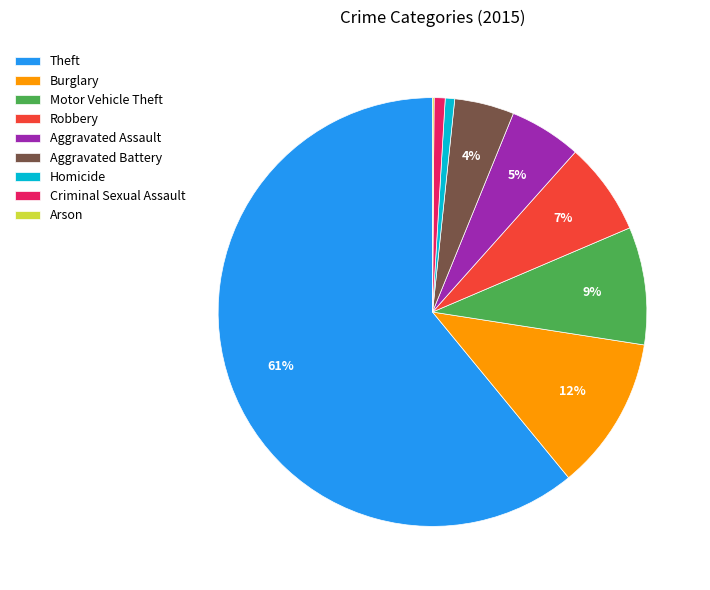

Is the sum of Theft and Aggravated Battery greater than half?

Yes